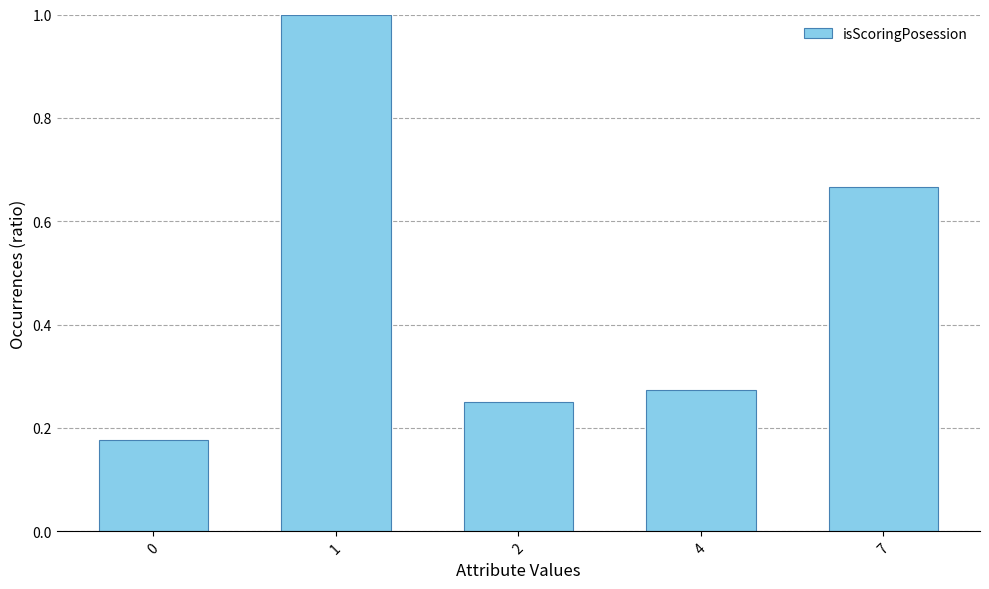

The chart shows a value of 0.3 at 7. True or false?

False